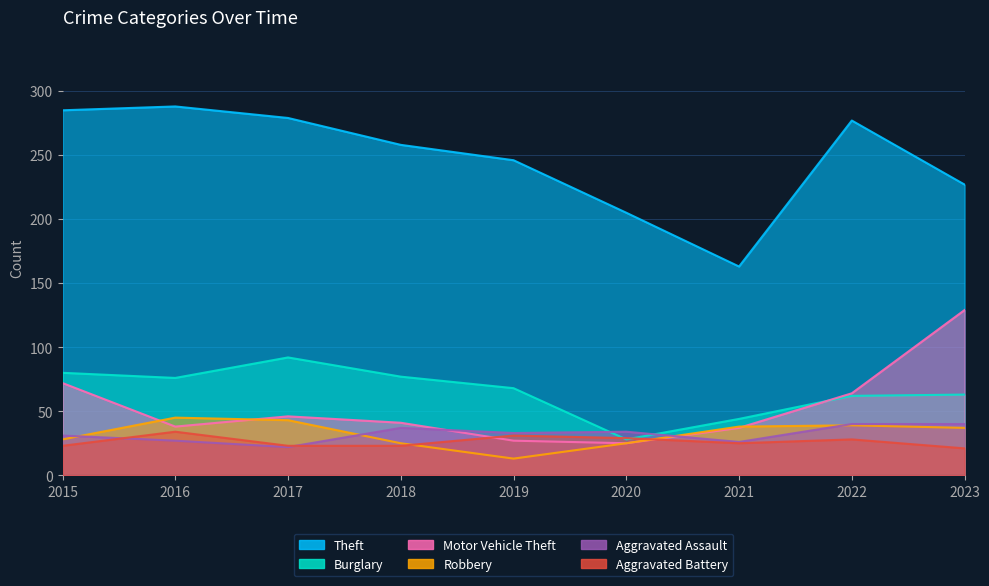

How many lines are shown in the chart?

6